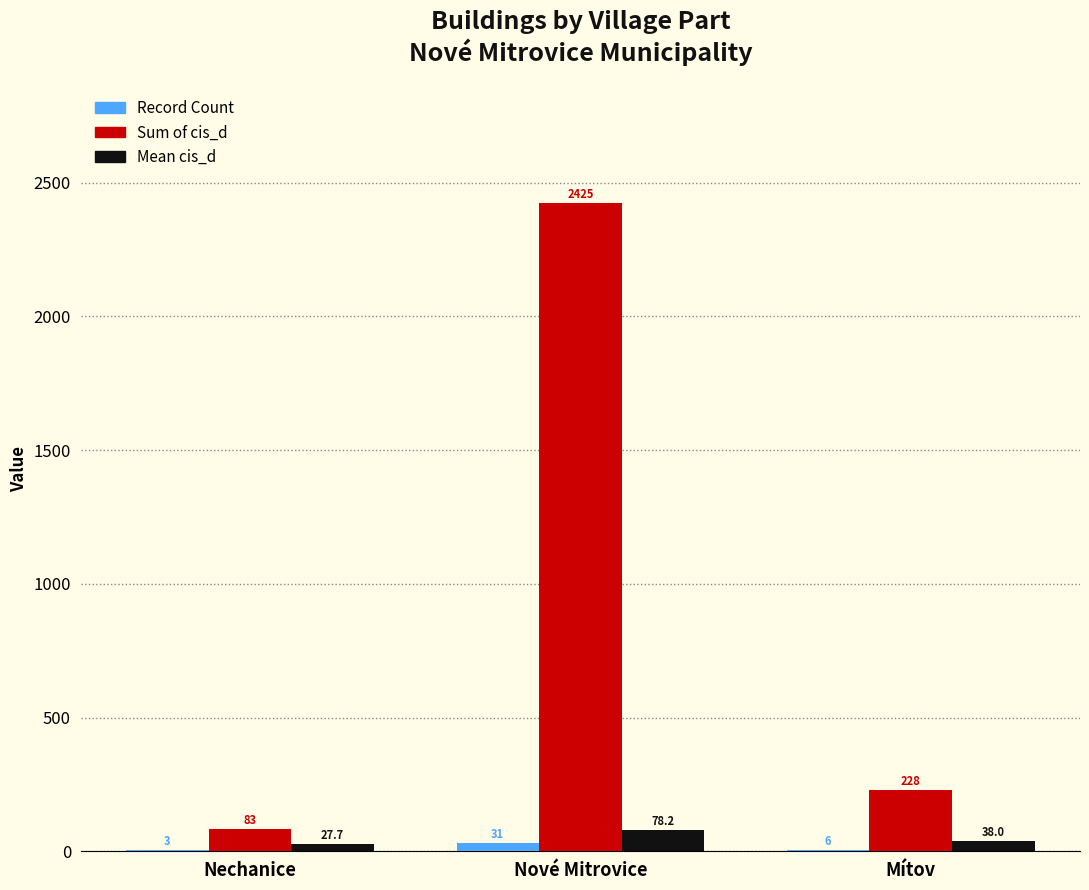

Reading right to left, what are all the values shown in this chart?

Record Count: Mítov=6.0	Nové Mitrovice=31.0	Nechanice=3.0
Sum of cis_d: Mítov=228.0	Nové Mitrovice=2425.0	Nechanice=83.0
Mean cis_d: Mítov=38.0	Nové Mitrovice=78.2	Nechanice=27.7